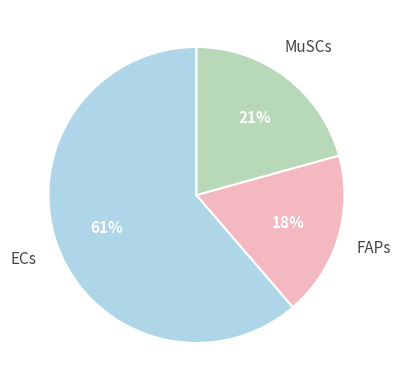

How many segments does this pie chart have?

3